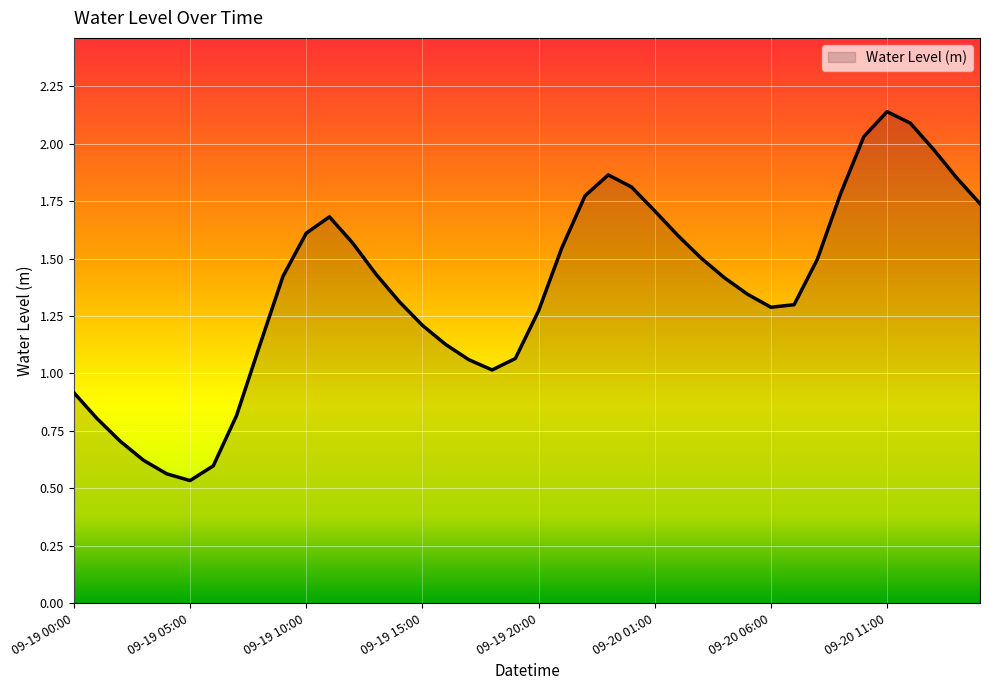

At which category does the data reach its first local valley?

09-19 05:00